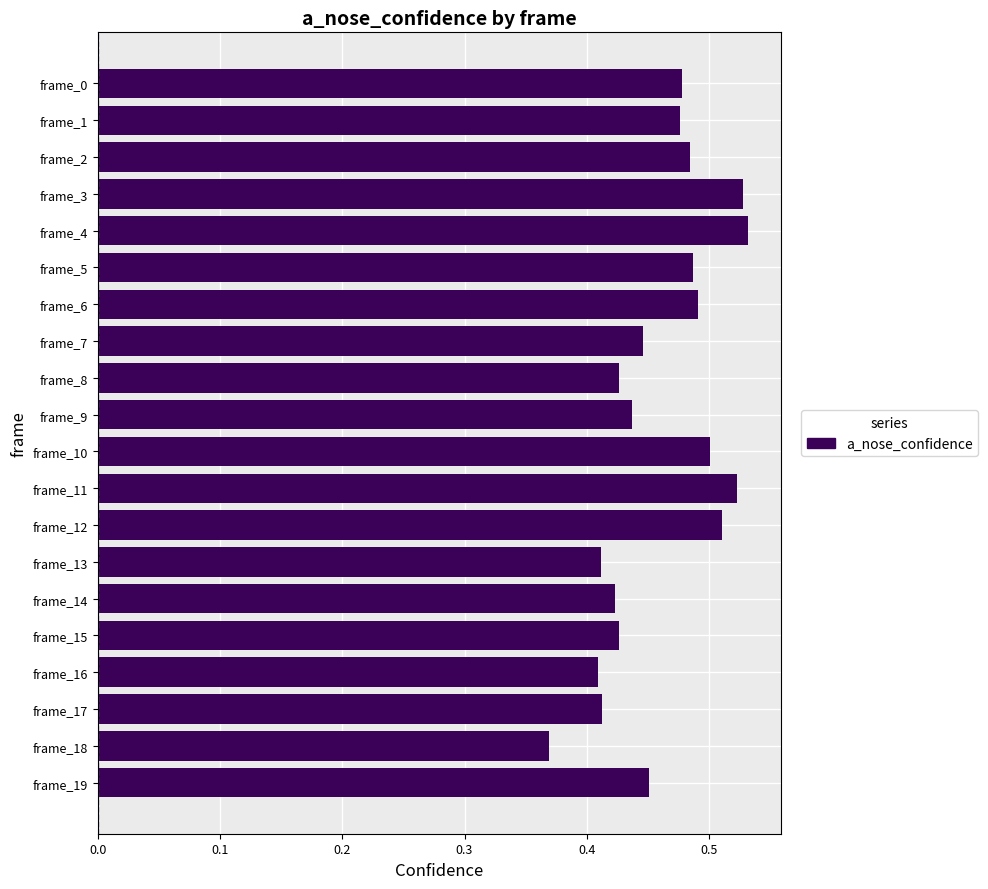

Which has a higher value, frame_17 or frame_5?

frame_5